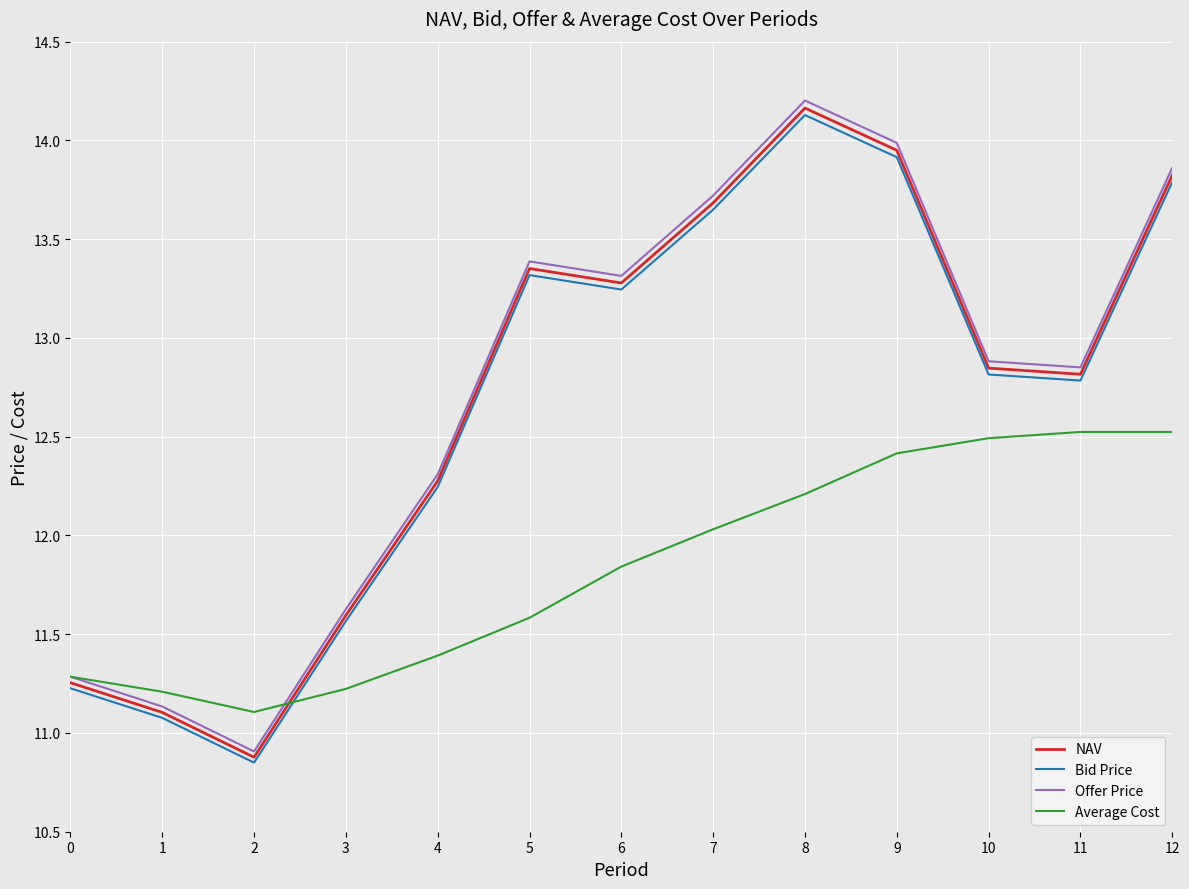

The Offer Price series shows 19.9 at 7. True or false?

False